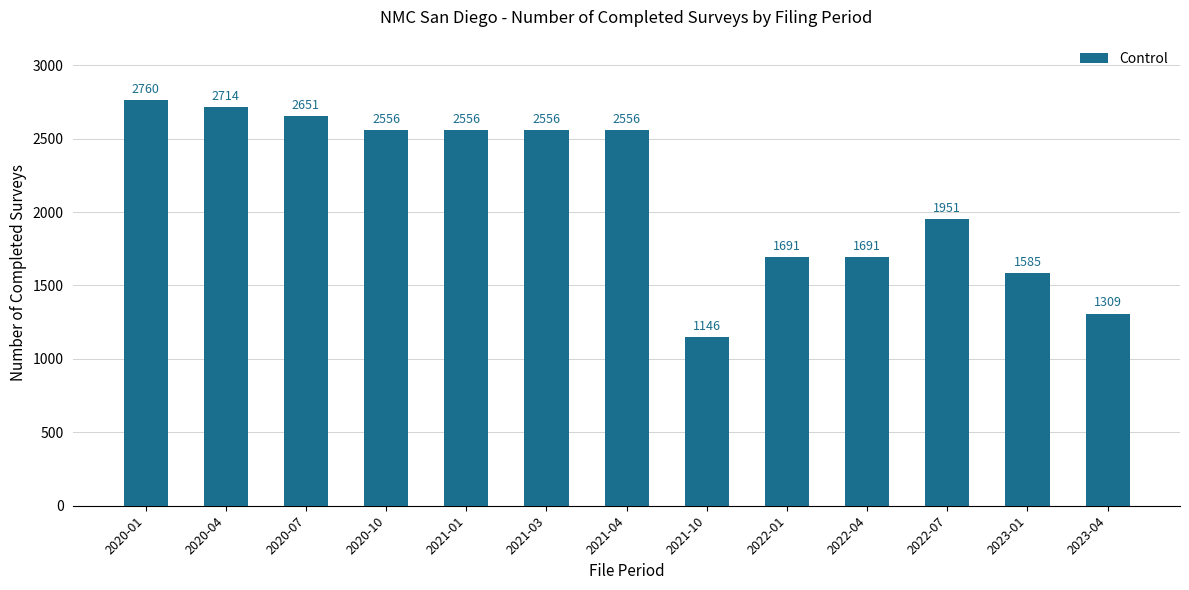

Reading left to right, extract all data points from this chart.

2020-01=2760	2020-04=2714	2020-07=2651	2020-10=2556	2021-01=2556	2021-03=2556	2021-04=2556	2021-10=1146	2022-01=1691	2022-04=1691	2022-07=1951	2023-01=1585	2023-04=1309